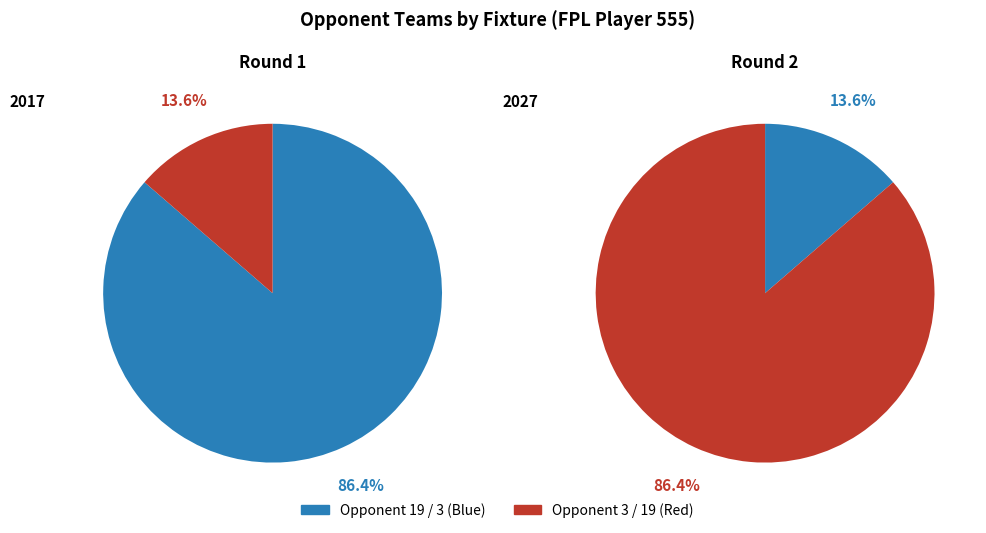

How many segments does this pie chart have?

2